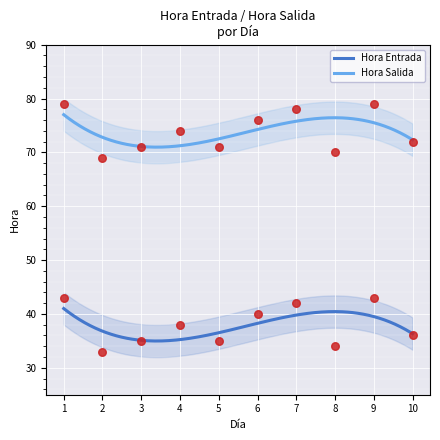

Is the value of Hora Entrada at 5 greater than the value of Hora Salida at 8?

No